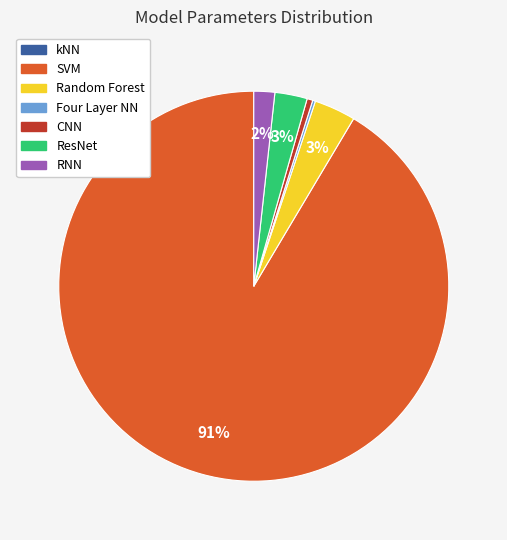

What is the ratio of the value at ResNet to the value at CNN?

5.7